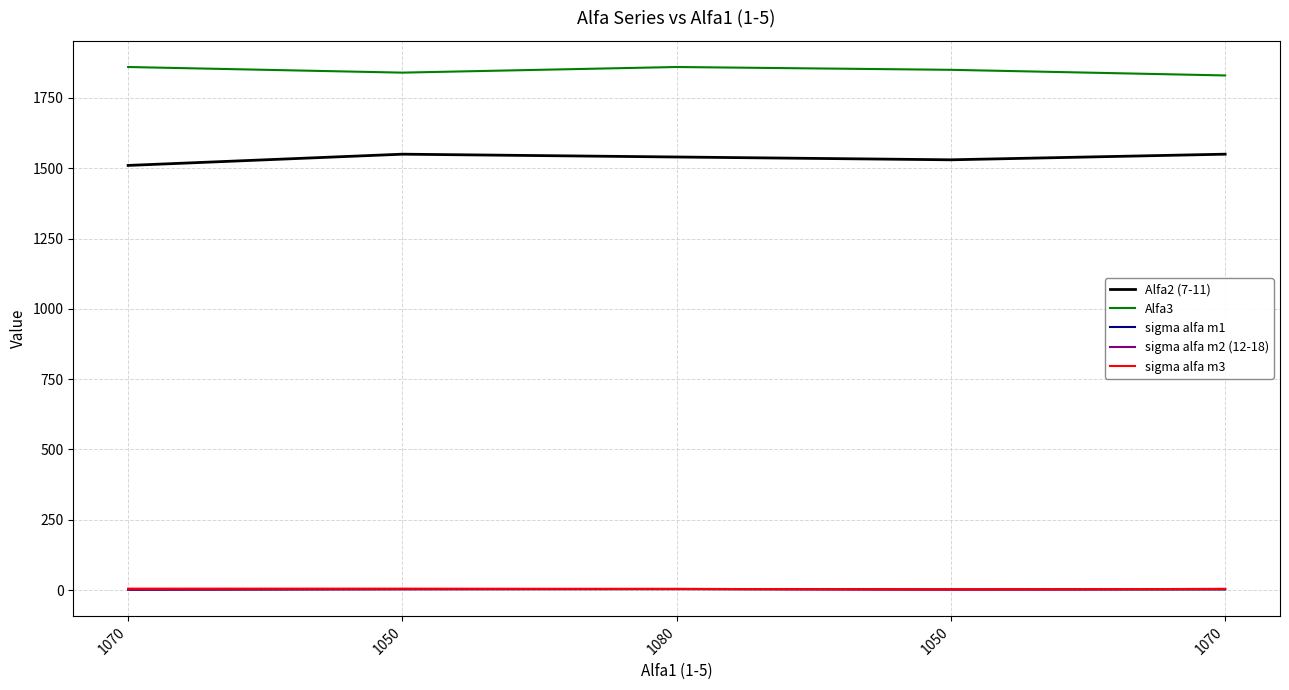

True or false: sigma alfa m3 has more than 2 points higher than both neighbors.

False